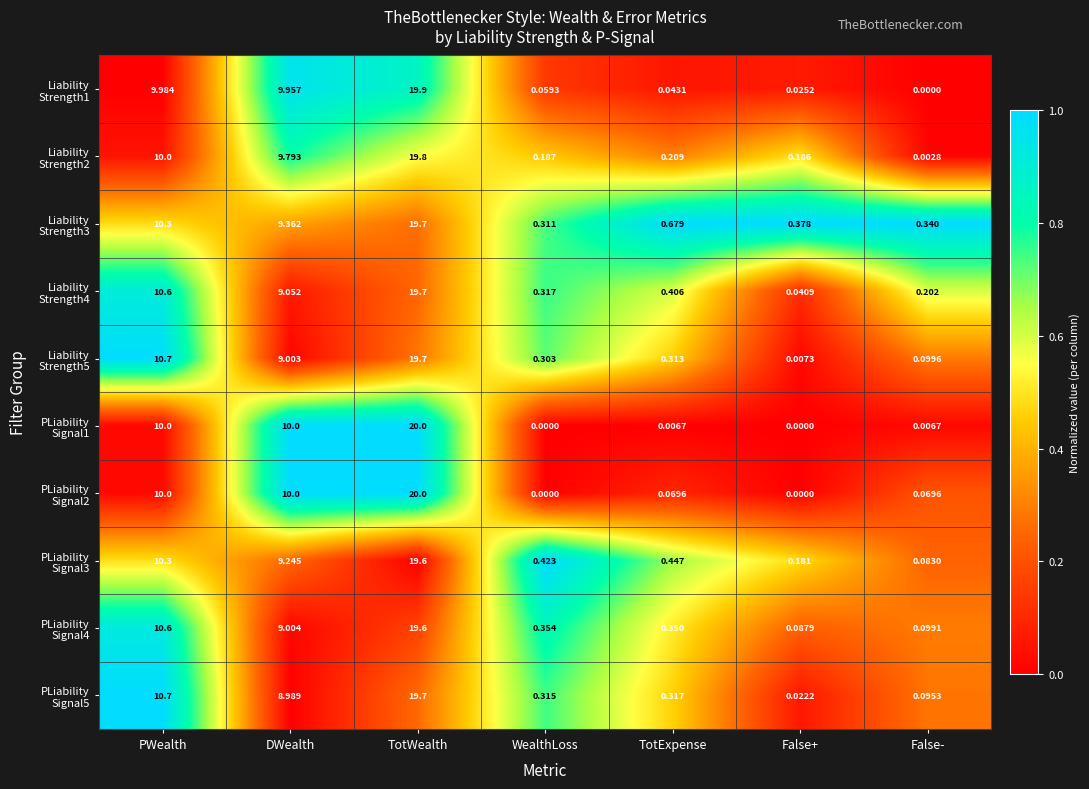

Which label corresponds to the largest value in the chart?

TotWealth